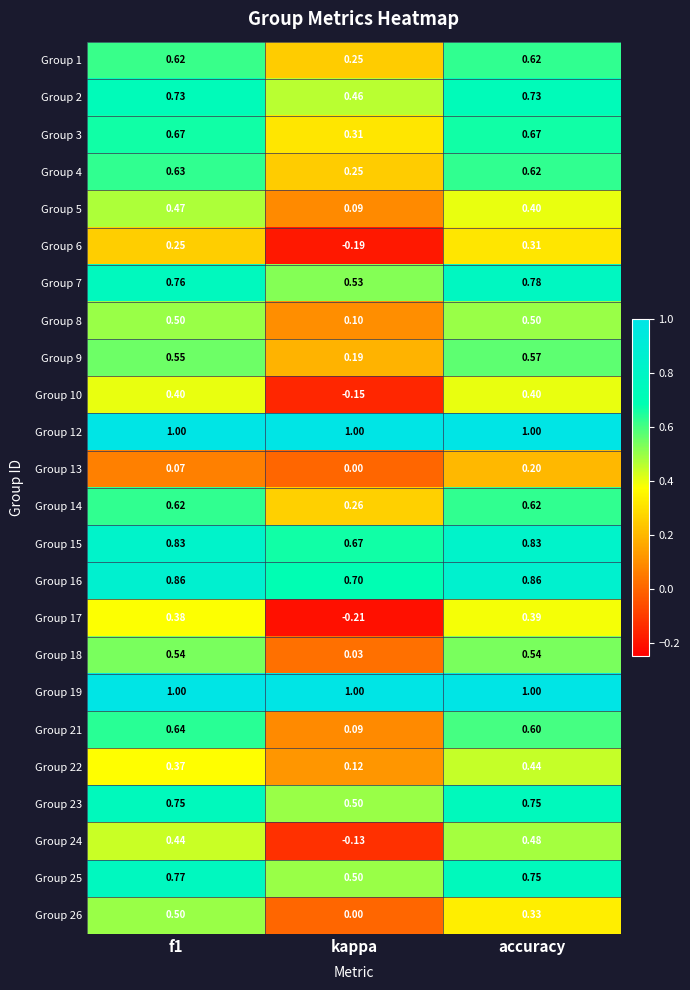

Where is Group 17 nearest to the value 0?

kappa